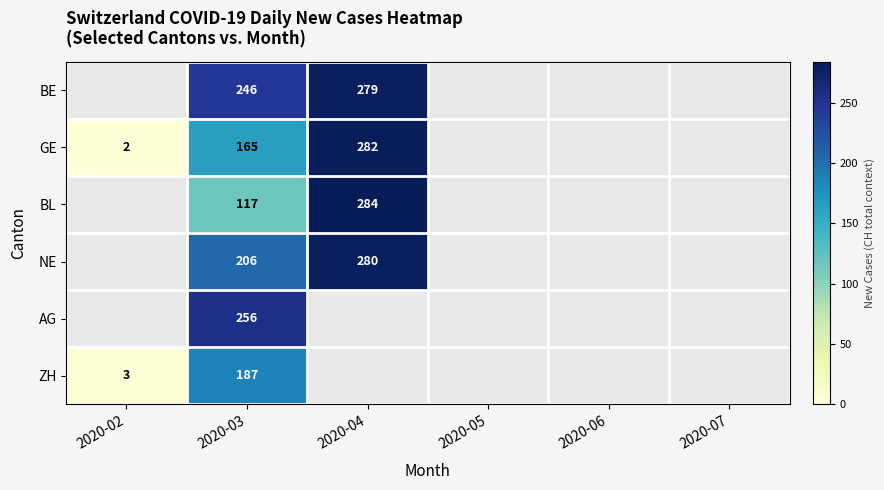

True or false: GE has a value of 2 at 2020-02.

True